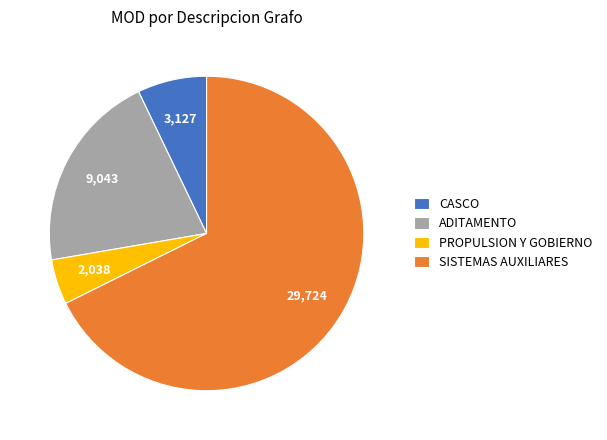

Which has a higher value, ADITAMENTO or PROPULSION Y GOBIERNO?

ADITAMENTO